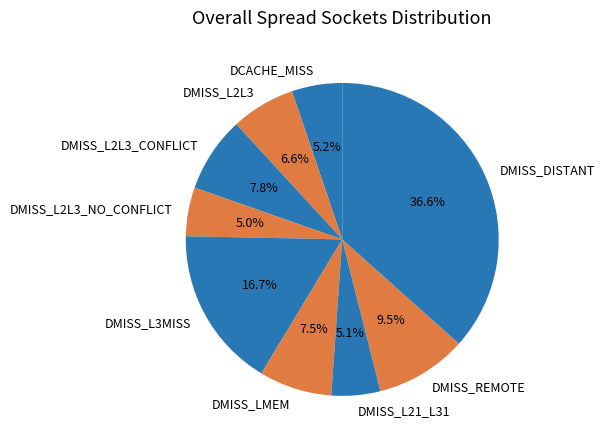

Which has a higher value, DMISS_DISTANT or DCACHE_MISS?

DMISS_DISTANT